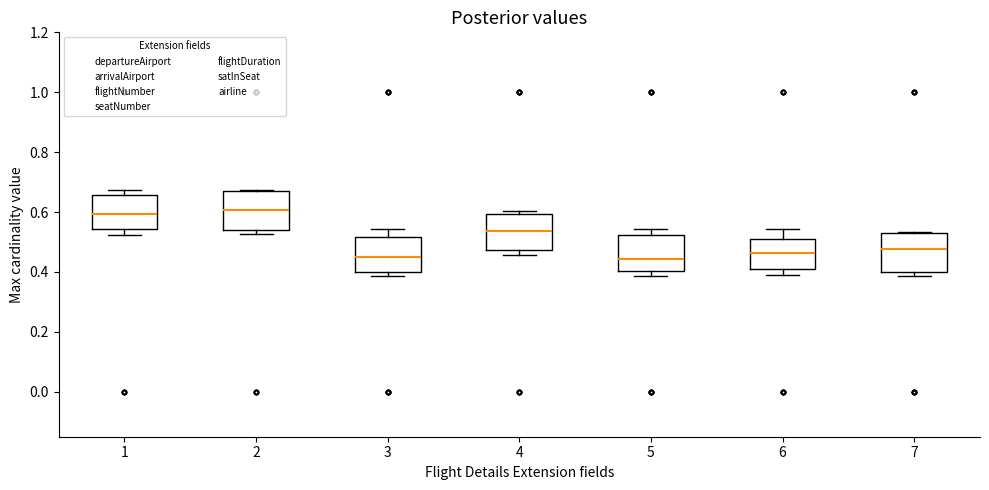

Reading left to right, read every box against the y-axis: the position of its median line, the range the box covers, and the ends of its whiskers. The values are not printed on the chart, so give them approximately, as read against the axis.

1: median 0.60, box 0.54 to 0.66, whiskers 0.52 to 0.68
2: median 0.60, box 0.54 to 0.68, whiskers 0.52 to 0.68
3: median 0.44, box 0.40 to 0.52, whiskers 0.38 to 0.54
4: median 0.54, box 0.48 to 0.60, whiskers 0.46 to 0.60 (just above the box's upper edge)
5: median 0.44, box 0.40 to 0.52, whiskers 0.38 to 0.54
6: median 0.46, box 0.40 to 0.50, whiskers 0.38 to 0.54
7: median 0.48, box 0.40 to 0.54, whiskers 0.38 to 0.54